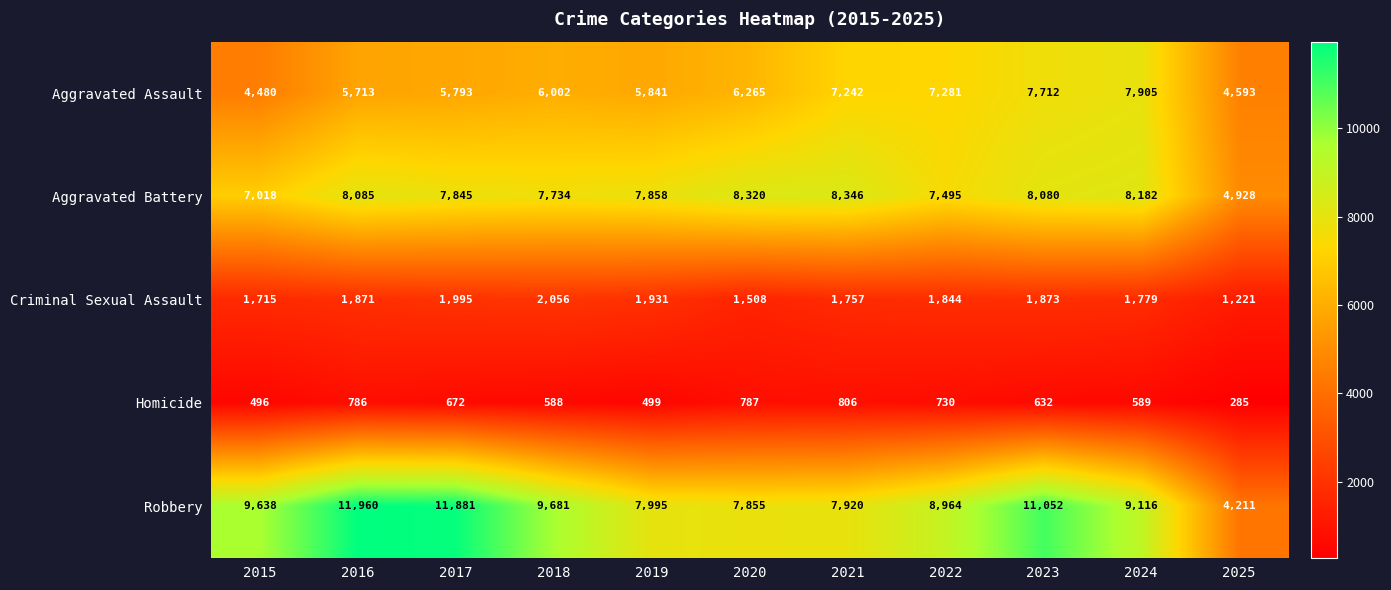

Is the value of Aggravated Battery at 2017 greater than the value of Homicide at 2019?

Yes